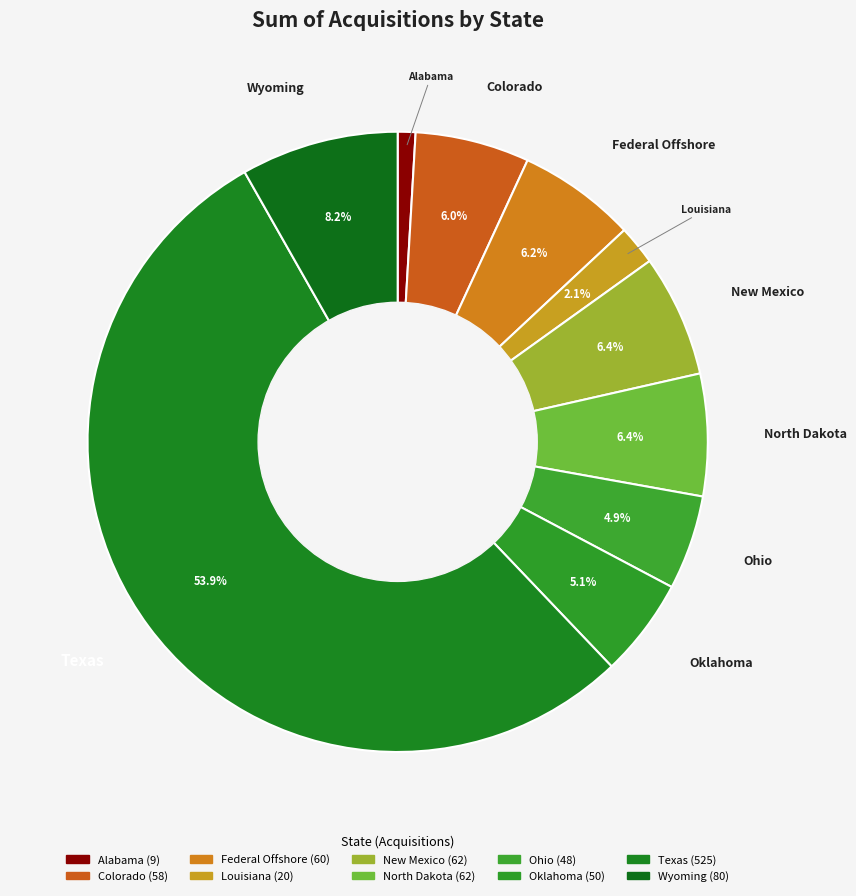

Do Wyoming and Federal Offshore together represent more than half of the pie?

No